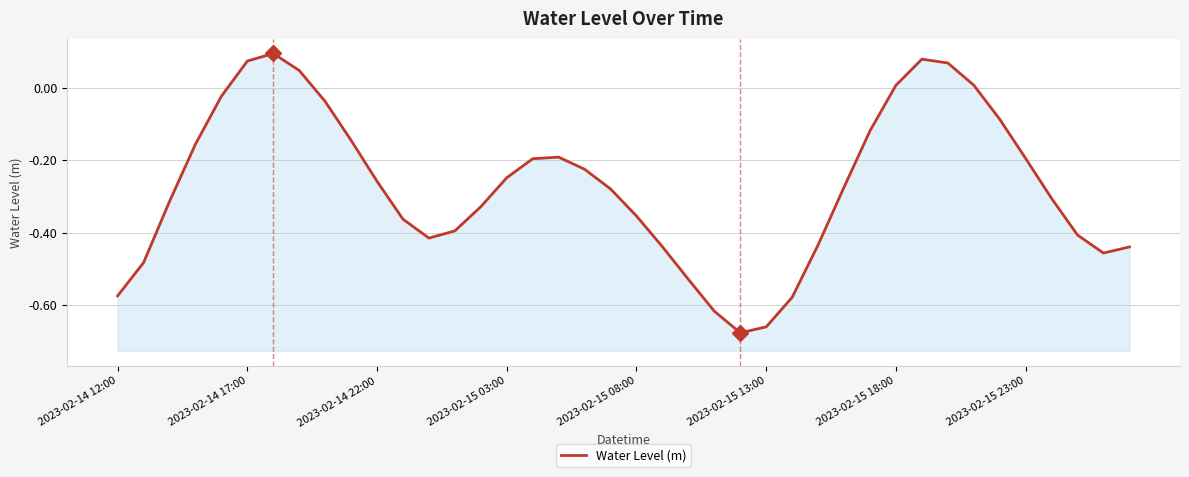

Reading right to left, transcribe all the data shown in this chart.

-0.4	-0.5	-0.4	-0.3	-0.2	-0.1	0.0	0.1	0.1	0.0	-0.1	-0.3	-0.4	-0.6	-0.7	-0.7	-0.6	-0.5	-0.4	-0.4	-0.3	-0.2	-0.2	-0.2	-0.2	-0.3	-0.4	-0.4	-0.4	-0.3	-0.1	-0.0	0.0	0.1	0.1	-0.0	-0.2	-0.3	-0.5	-0.6